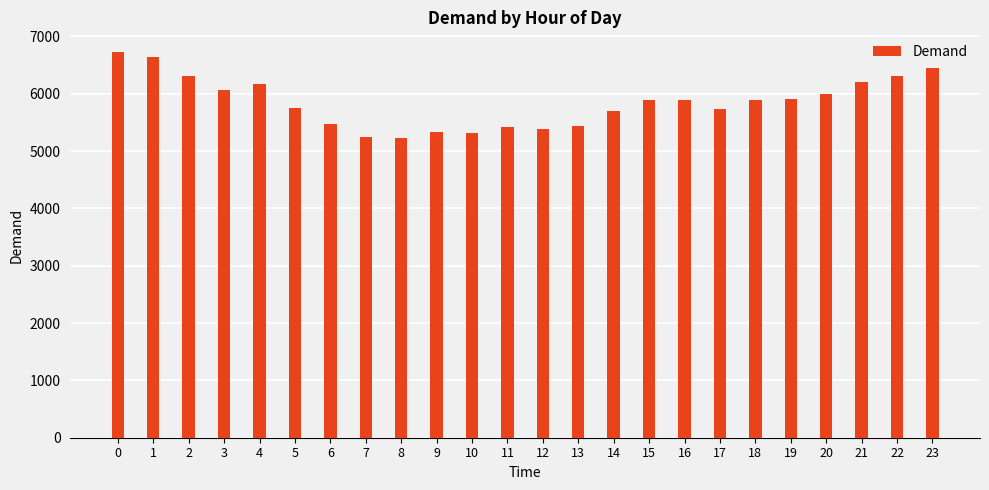

What is the maximum value shown in the chart?

6735